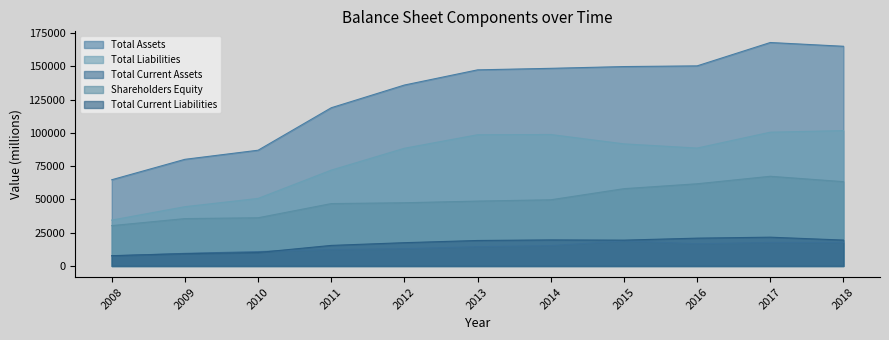

Reading left to right, transcribe all the data shown in this chart.

Total Assets: 64777	80123	86959	118861	135928	147331	148472	149799	150318	167872	165044
Total Liabilities: 34463	44532	50740	71999	88436	98591	98749	91726	88572	100493	101705
Total Current Assets: 7594	9481	10815	12303	12959	14464	15254	18826	16659	17676	17591
Shareholders Equity: 30314	35591	36219	46862	47492	48739	49722	58073	61747	67379	63339
Total Current Liabilities: 7738	9239	10116	15452	17501	19149	19590	19412	20911	21631	19459